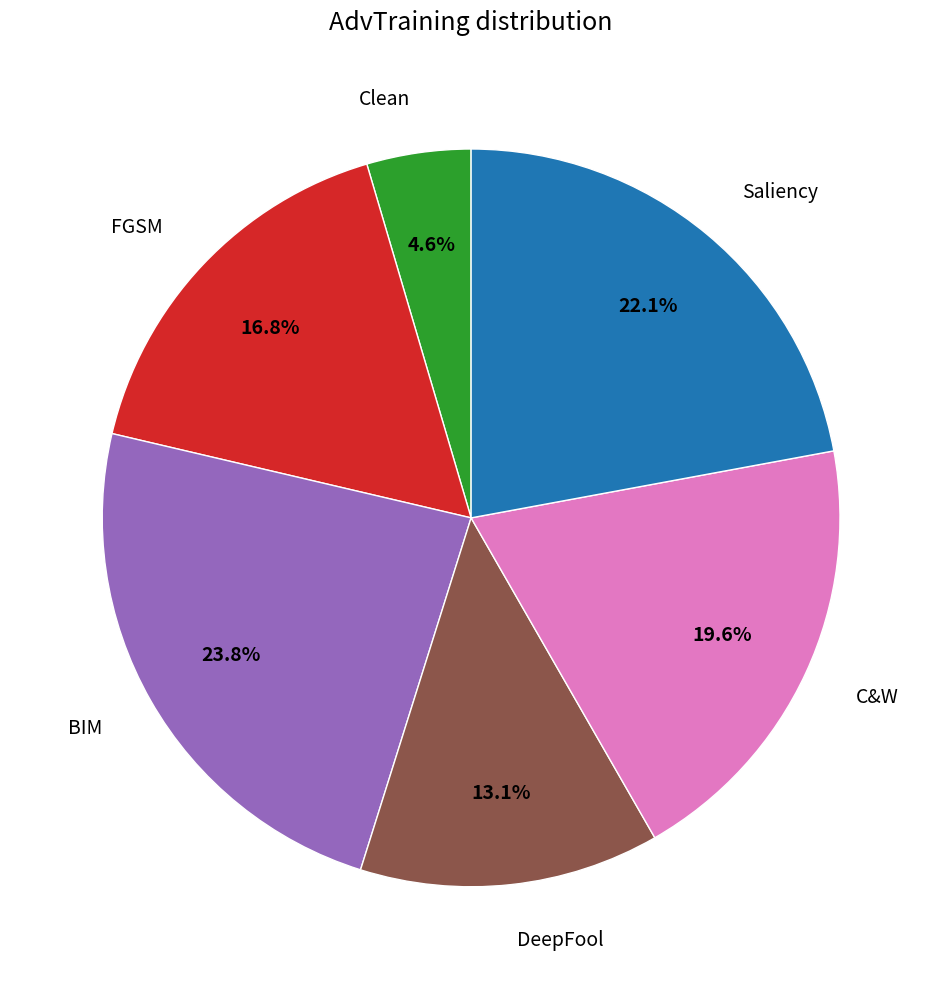

To the nearest percent, what portion does DeepFool represent?

13%